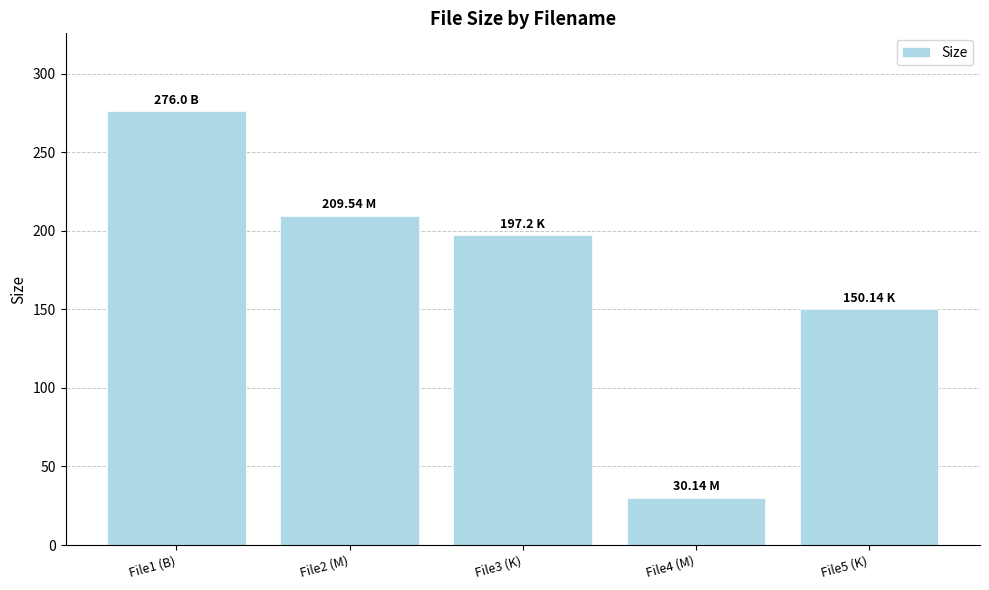

At which category does the chart reach its peak across all series?

File1 (B)